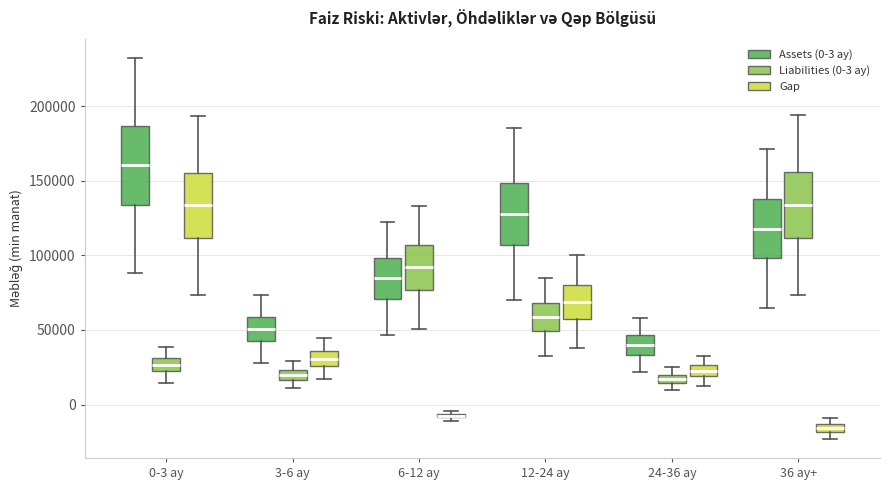

Comparing the boxes themselves (not the whiskers), which one is the tallest?

0-3 ay (Assets (0-3 ay))